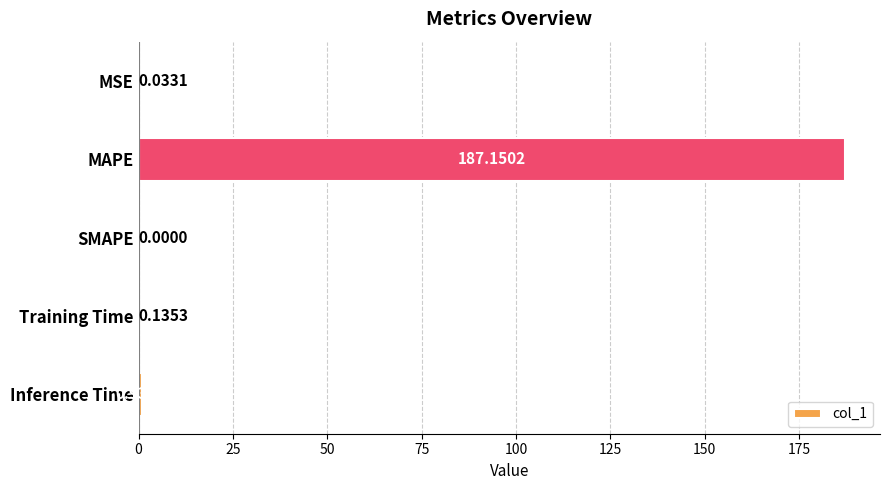

At which label is the value closest to 93?

Inference Time